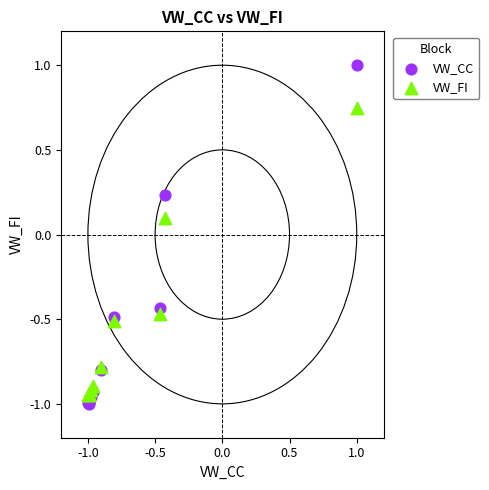

What are all the series names shown in the legend?

VW_CC, VW_FI